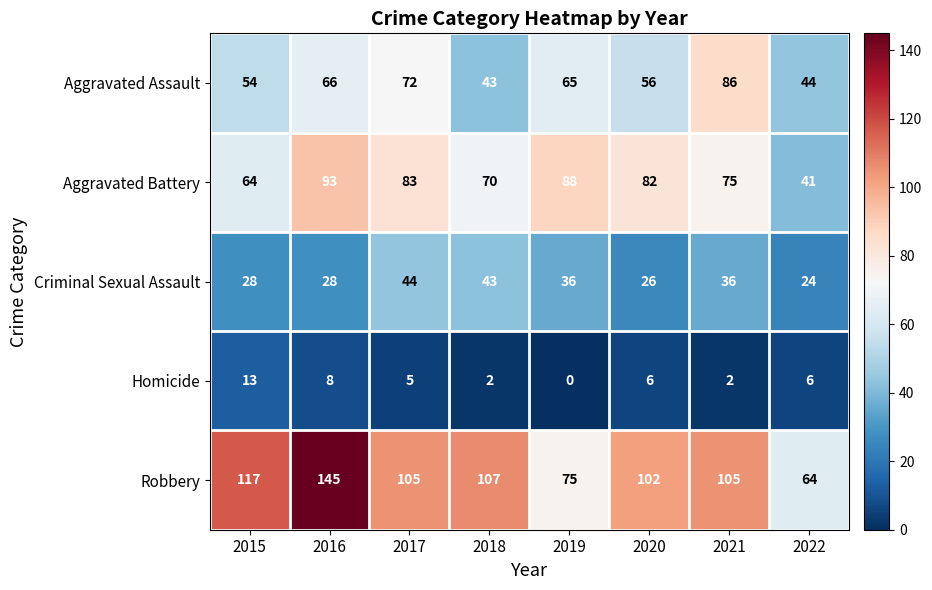

At which category is the sum across all series the highest?

2016